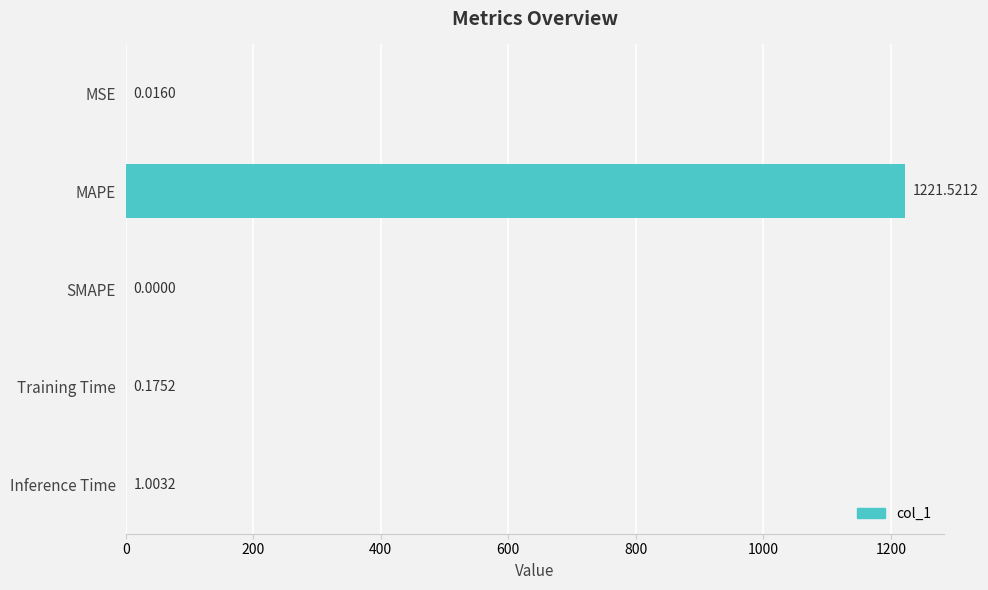

At which category does the chart reach its peak across all series?

MAPE